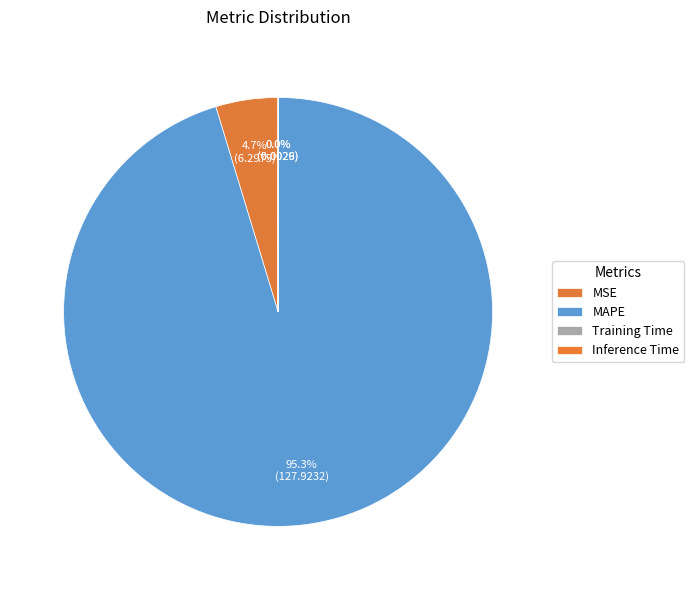

To the nearest percent, what is the difference between the MSE and MAPE slice percentages?

91%